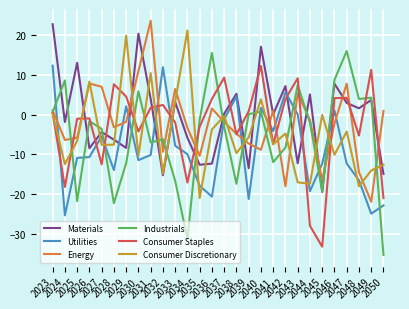

True or false: Consumer Discretionary and Utilities intersect in this chart.

True